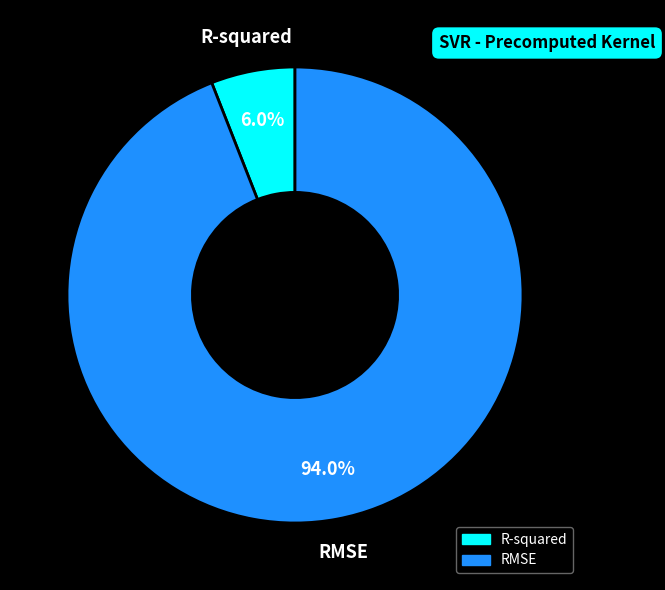

True or false: R-squared accounts for 6% of the total.

True